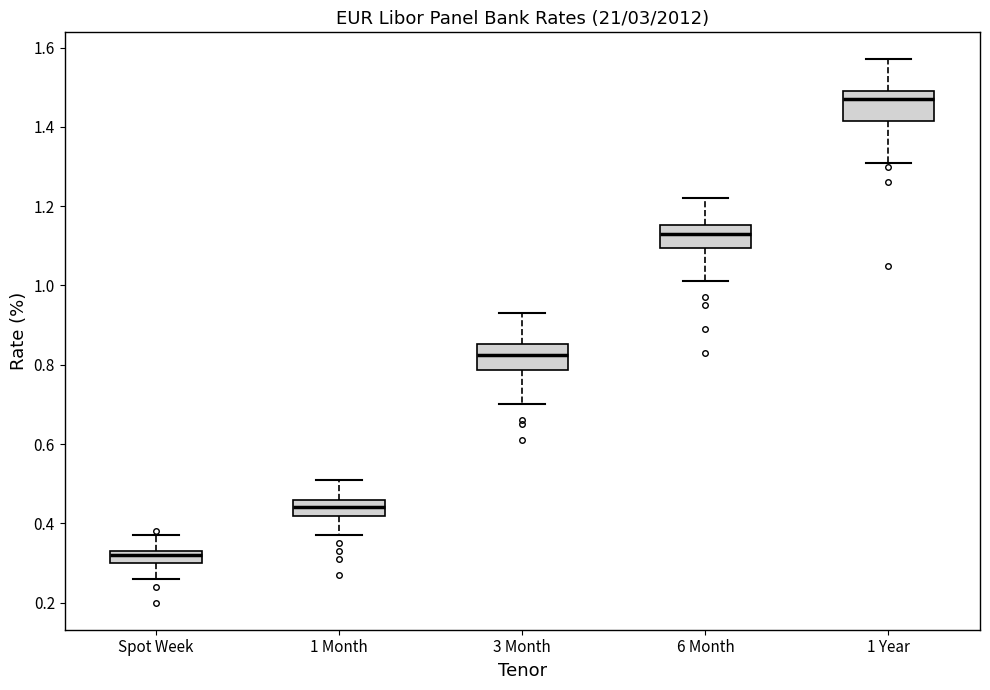

Reading left to right, read every box against the y-axis: the position of its median line, the range the box covers, and the ends of its whiskers. The values are not printed on the chart, so give them approximately, as read against the axis.

Spot Week: median 0.32, box 0.30 to 0.34, whiskers 0.26 to 0.38
1 Month: median 0.44, box 0.42 to 0.46, whiskers 0.38 to 0.52
3 Month: median 0.82, box 0.78 to 0.86, whiskers 0.70 to 0.94
6 Month: median 1.14, box 1.10 to 1.16, whiskers 1.02 to 1.22
1 Year: median 1.48, box 1.42 to 1.50, whiskers 1.32 to 1.58